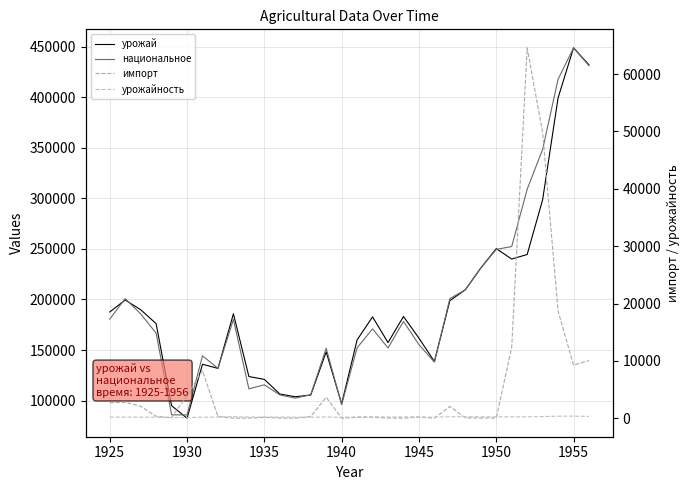

What are all the series names shown in the legend?

урожай, национальное, импорт, урожайность